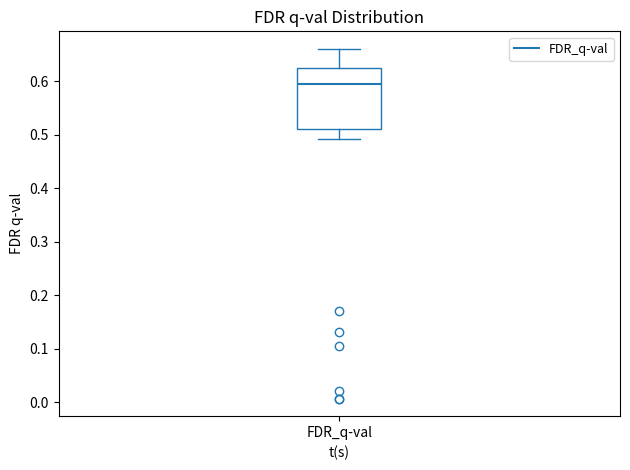

Where does the median line of the box for FDR_q-val sit on the y-axis? The values are not printed on the chart, so give them approximately, as read against the axis.

0.59